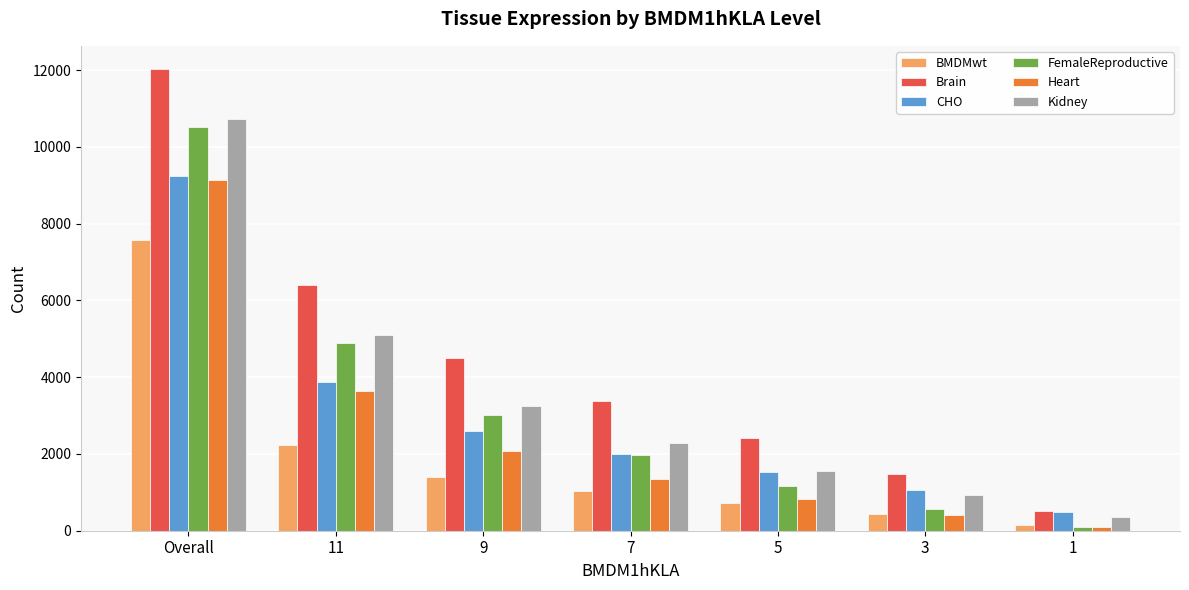

Which series has the widest spread of values?

Brain